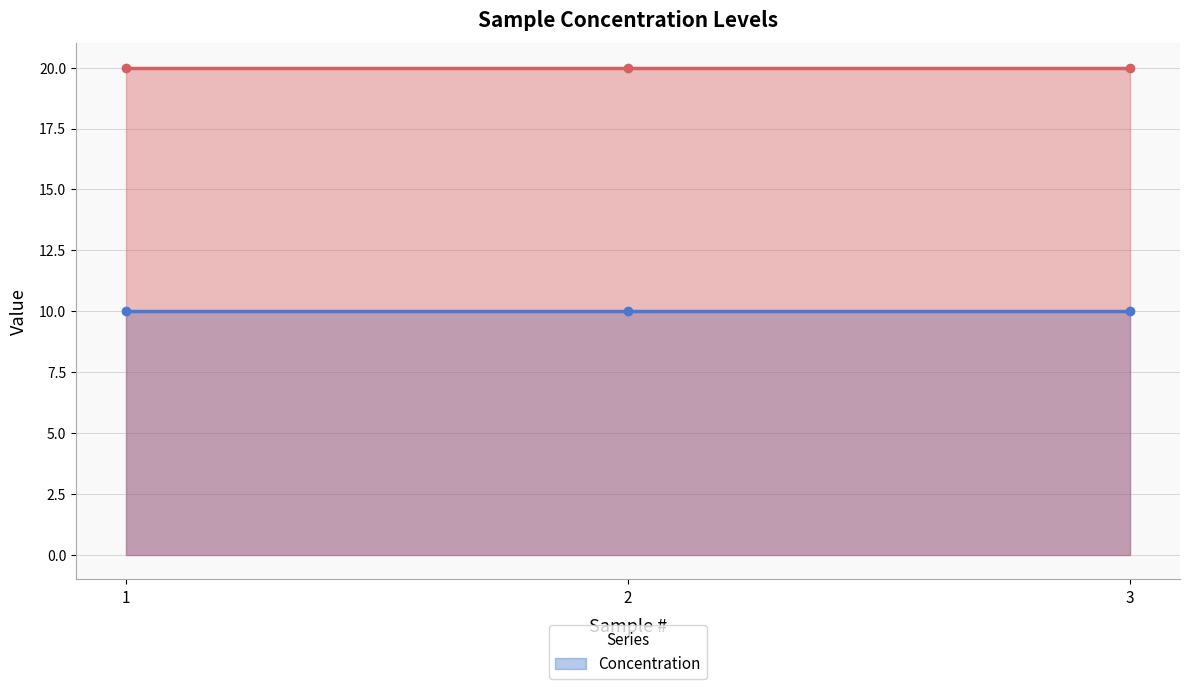

At 3, list the series in order from largest to smallest.

_Conc, Concentration